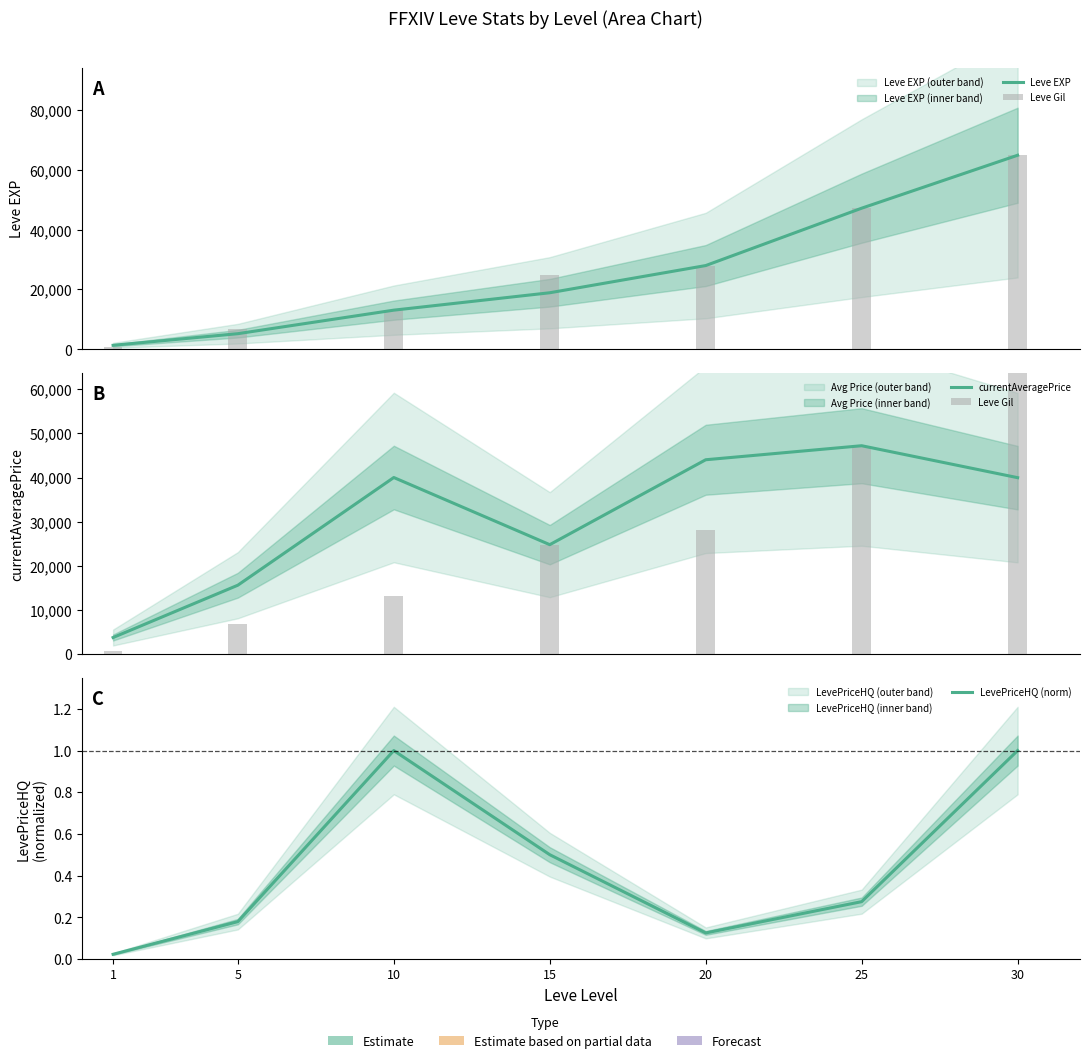

Which series has the largest range (max minus min)?

Leve Gil